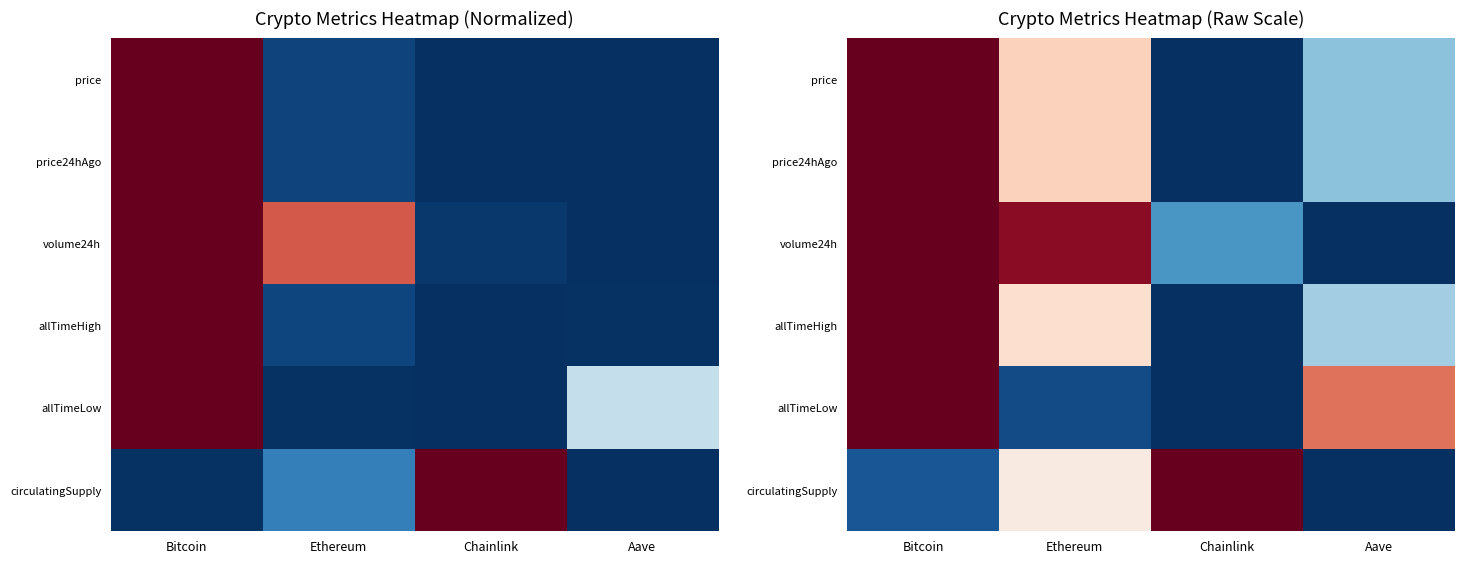

The allTimeHigh series shows 0.6 at Ethereum. True or false?

True